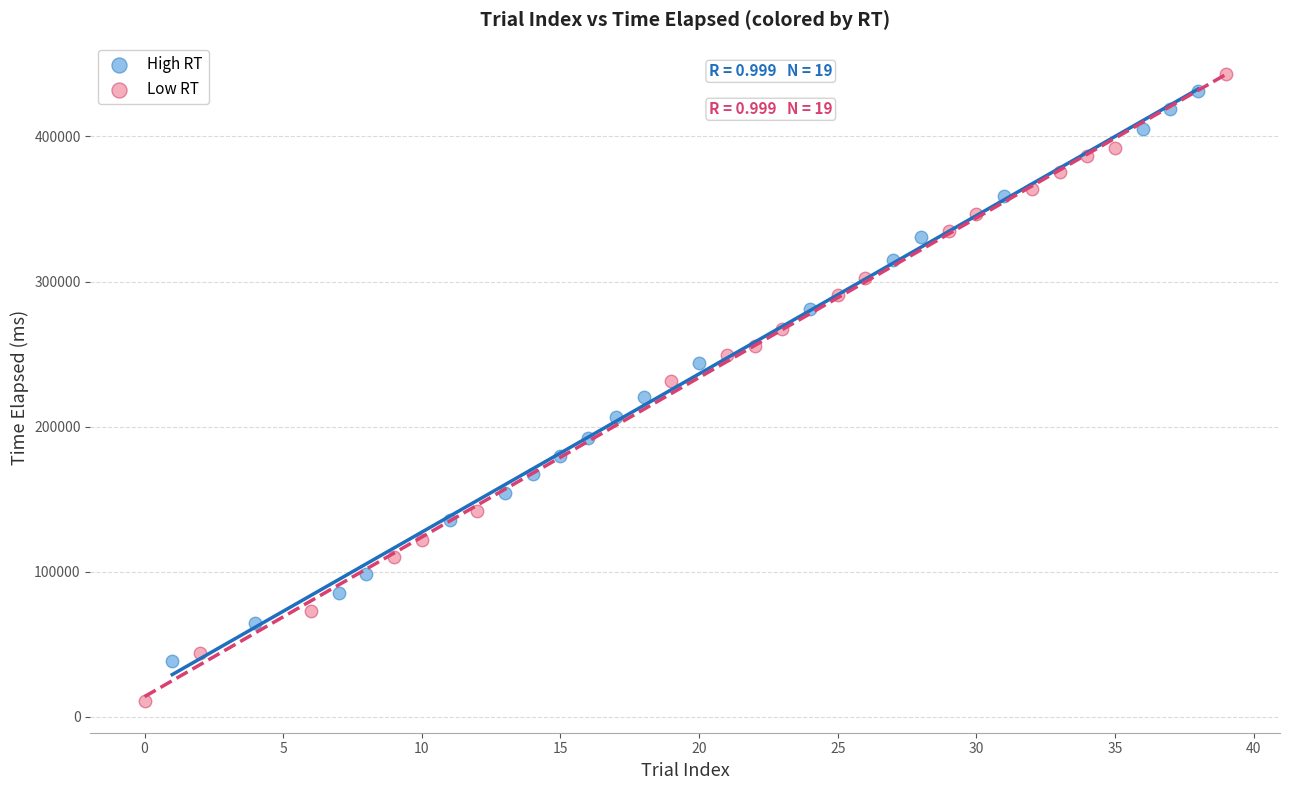

Which series has the widest spread of Y values?

Low RT